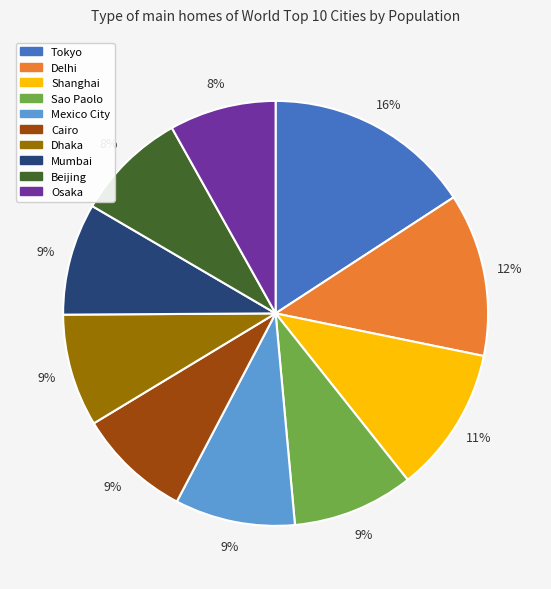

What percentage is the Osaka slice, to the nearest percent?

8%